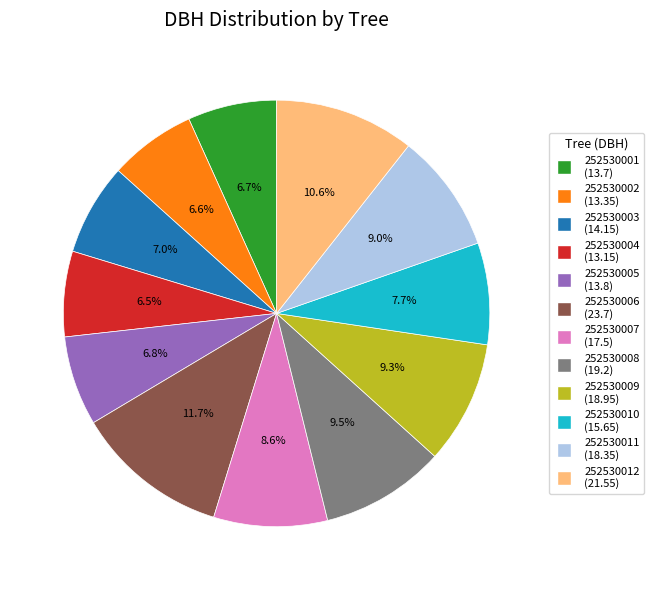

Approximately how many times larger is the value at 252530012 compared to 252530005?

1.6